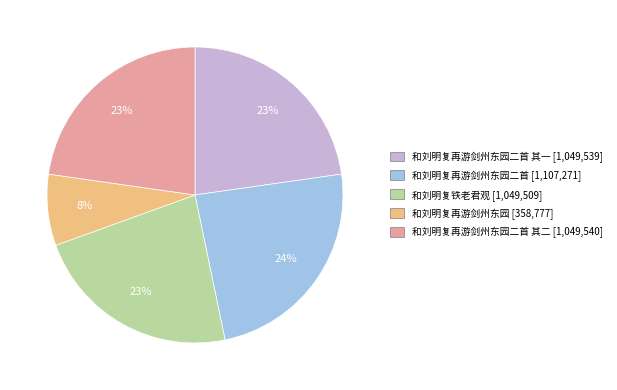

Is there a majority slice in this chart?

No